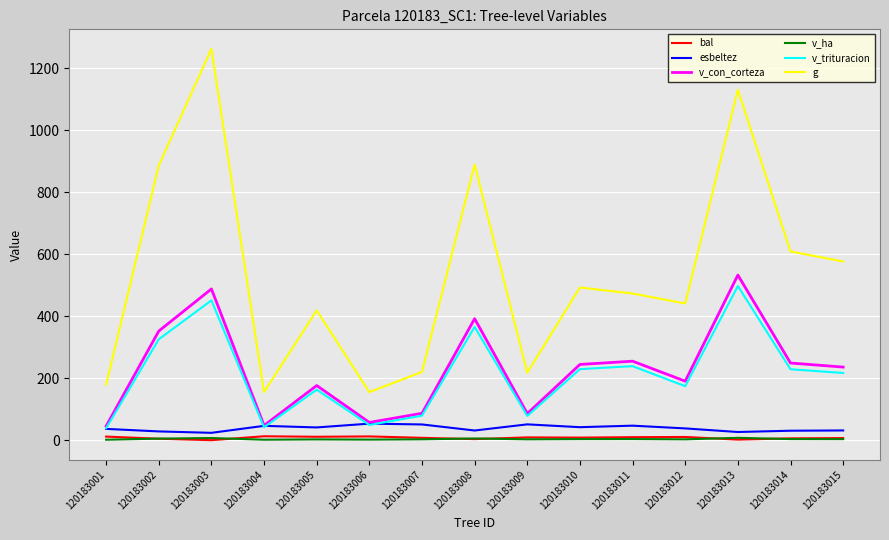

Count the number of categories in the chart.

15